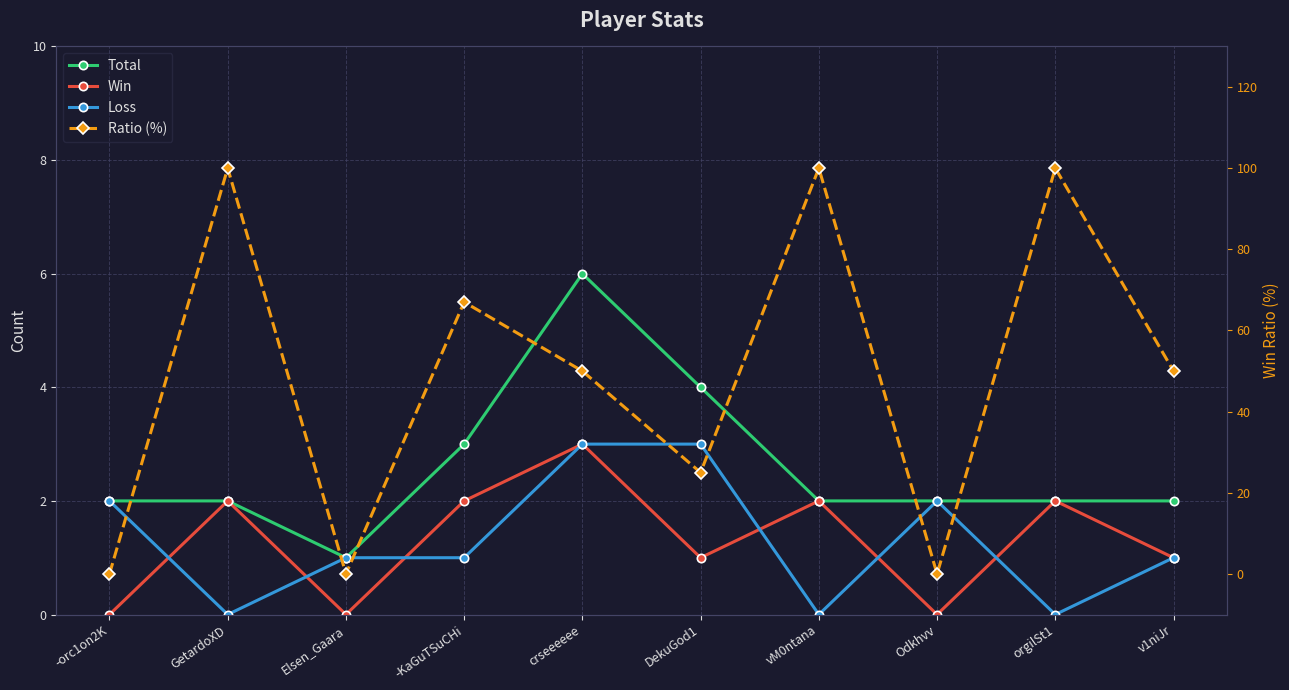

Reading right to left, what are all the values shown in this chart?

Total: 2	2	2	2	4	6	3	1	2	2
Win: 1	2	0	2	1	3	2	0	2	0
Loss: 1	0	2	0	3	3	1	1	0	2
Ratio (%): 50	100	0	100	25	50	67	0	100	0